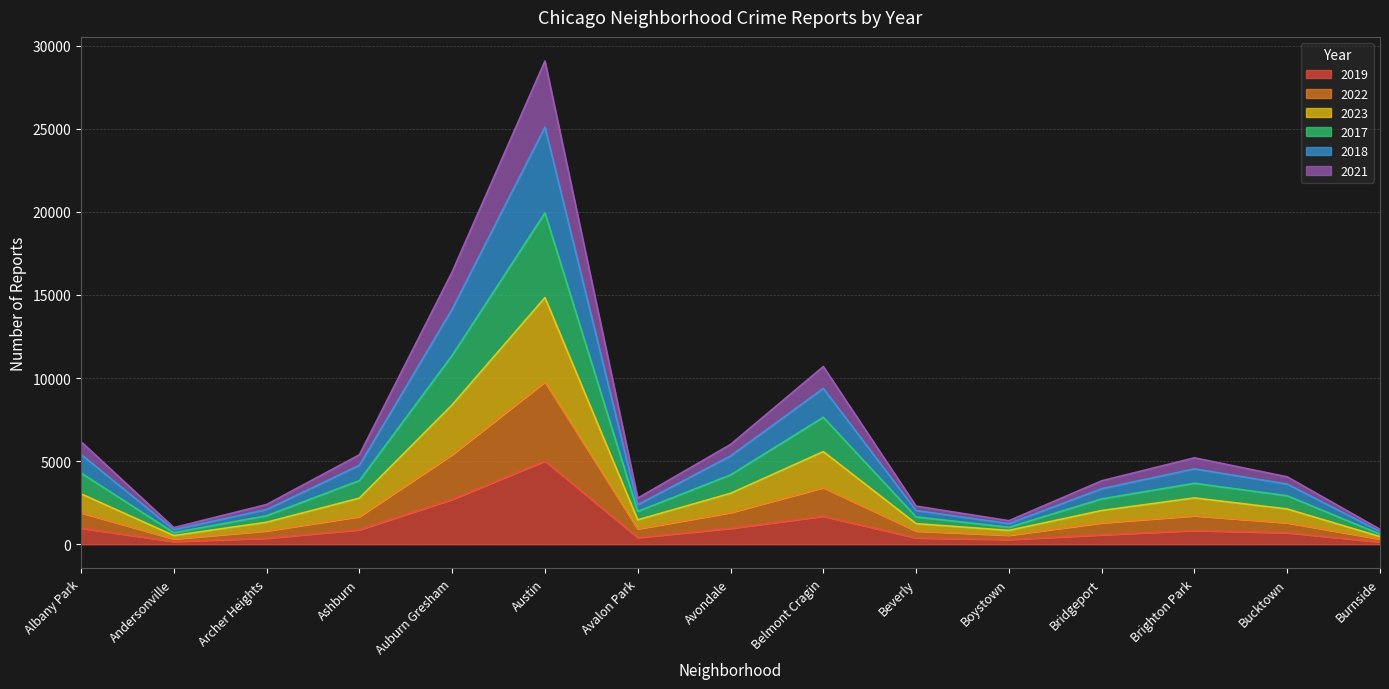

At which category is the sum across all series the highest?

Austin